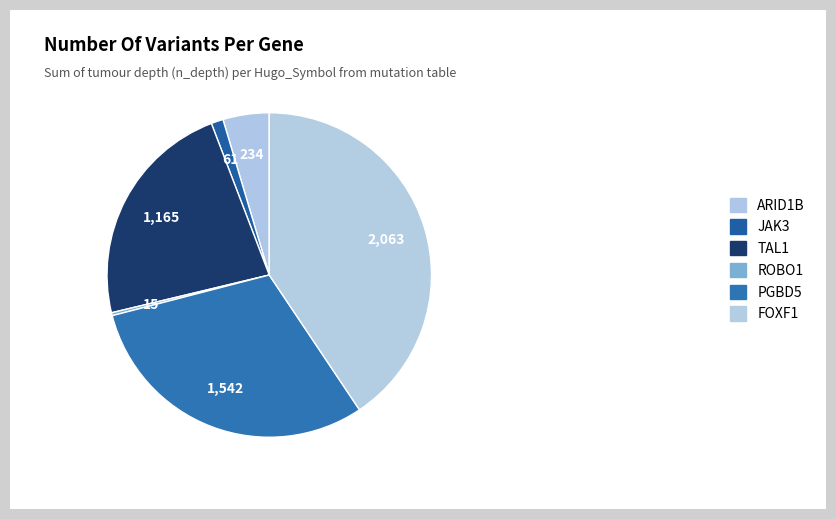

Which slice is the largest?

FOXF1